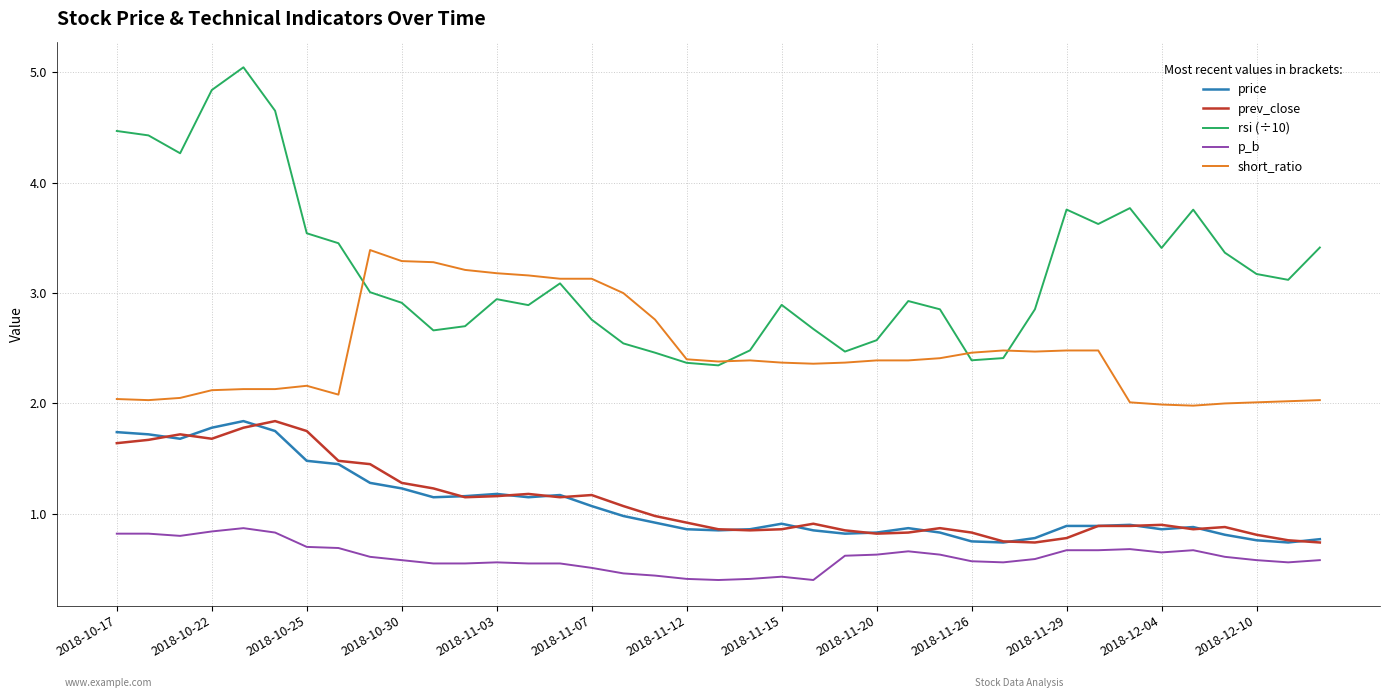

Which series has the widest spread of values?

rsi (÷10)